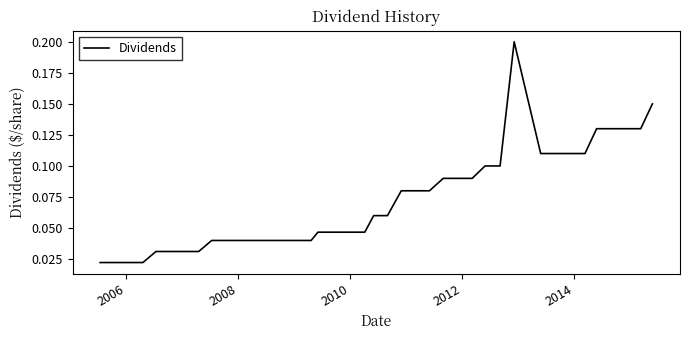

What is the average value?

0.1